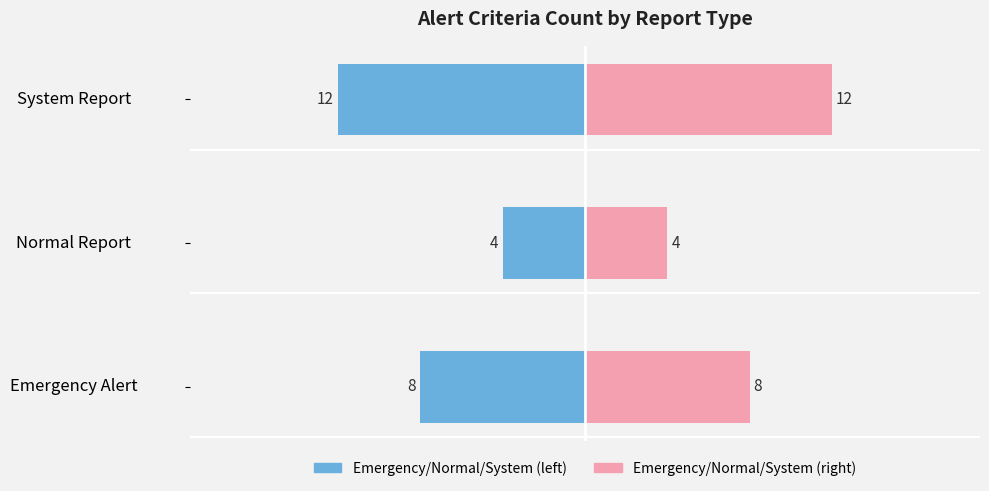

Reading right to left, what are all the values shown in this chart?

Count (left): -12	-4	-8
Count (right): 12	4	8